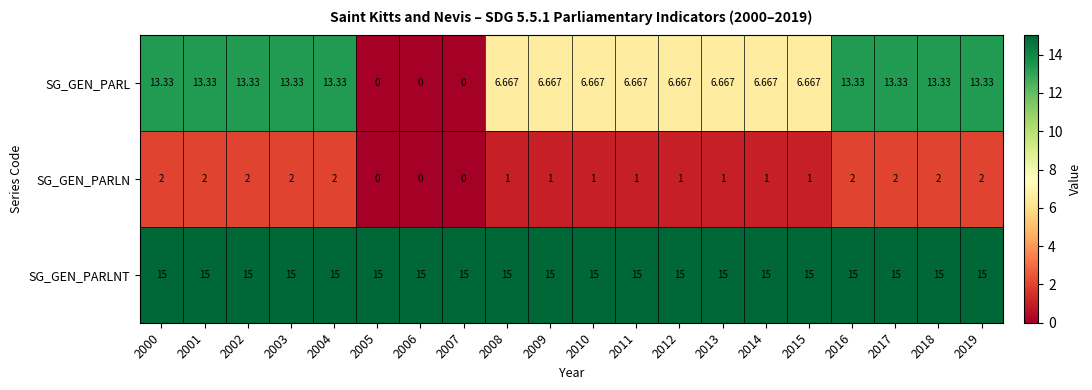

List the series in order of their overall mean, lowest first.

SG_GEN_PARLN, SG_GEN_PARL, SG_GEN_PARLNT